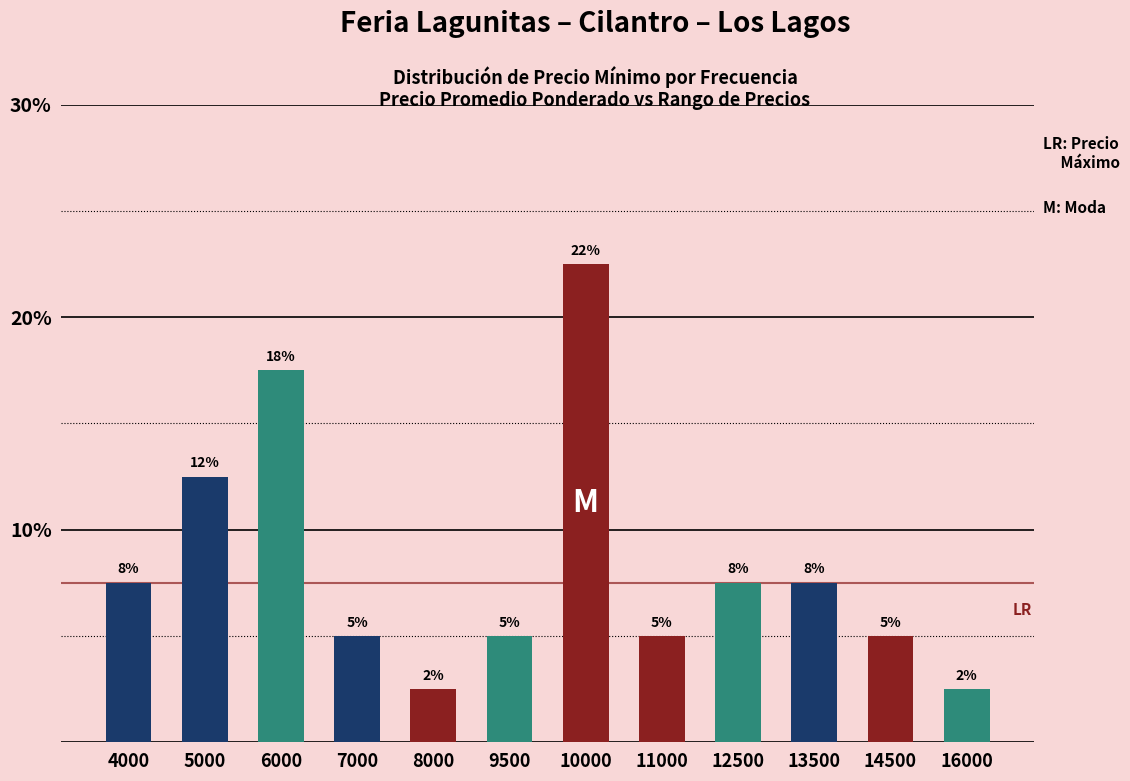

Which has a higher value, 5000 or 6000?

6000